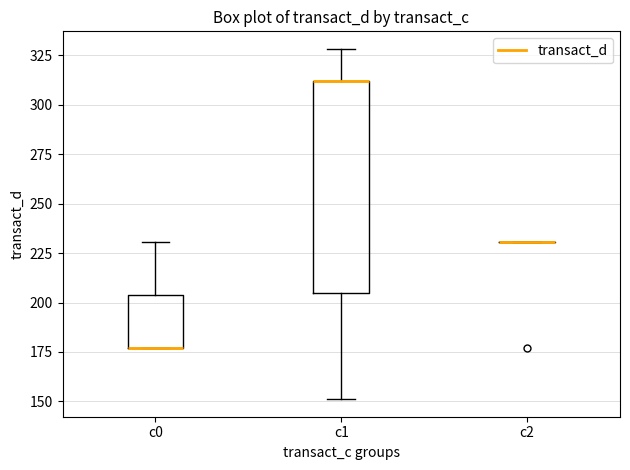

Reading left to right, transcribe this box plot: for each box, give where its median line is, the range the box spans, and where its two whiskers end, as read against the y-axis. The values are not printed on the chart, so give them approximately, as read against the axis.

c0: median 175 (drawn on the box's lower edge), box 175 to 205, whiskers 175 to 230
c1: median 310 (drawn on the box's upper edge), box 205 to 310, whiskers 150 to 330
c2: box collapsed to a line at 230, whiskers 230 to 230